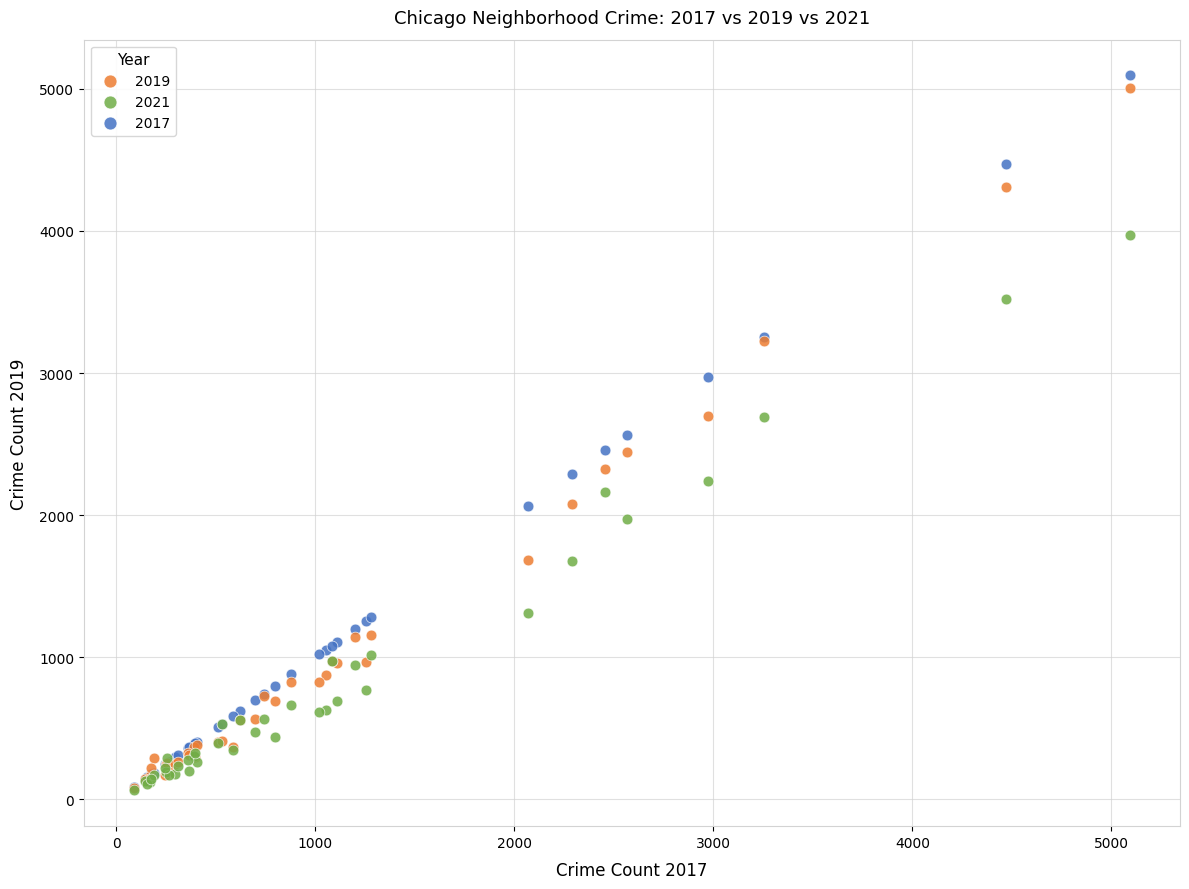

What are all the series names shown in the legend?

2019, 2021, 2017